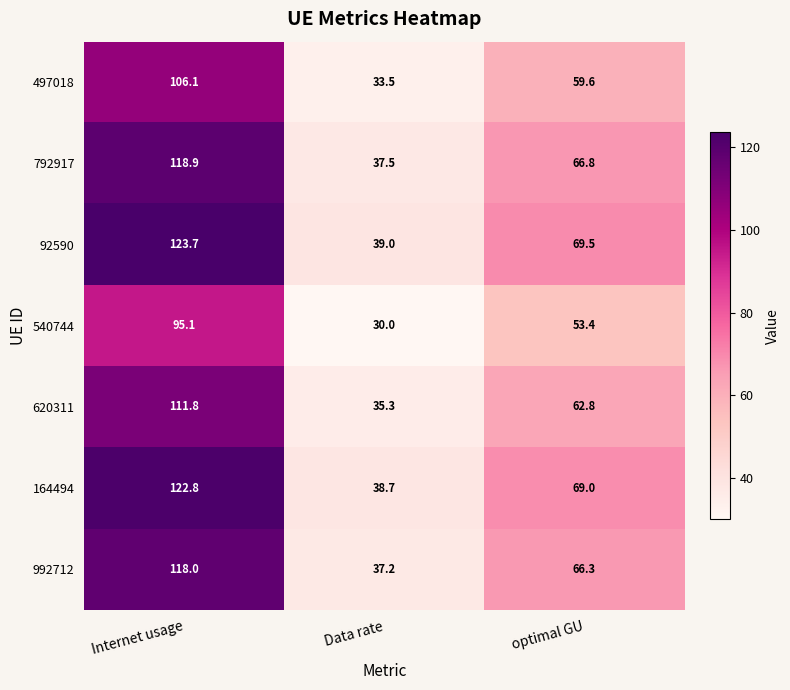

Is the value of 497018 at Data rate greater than the value of 992712 at Internet usage?

No